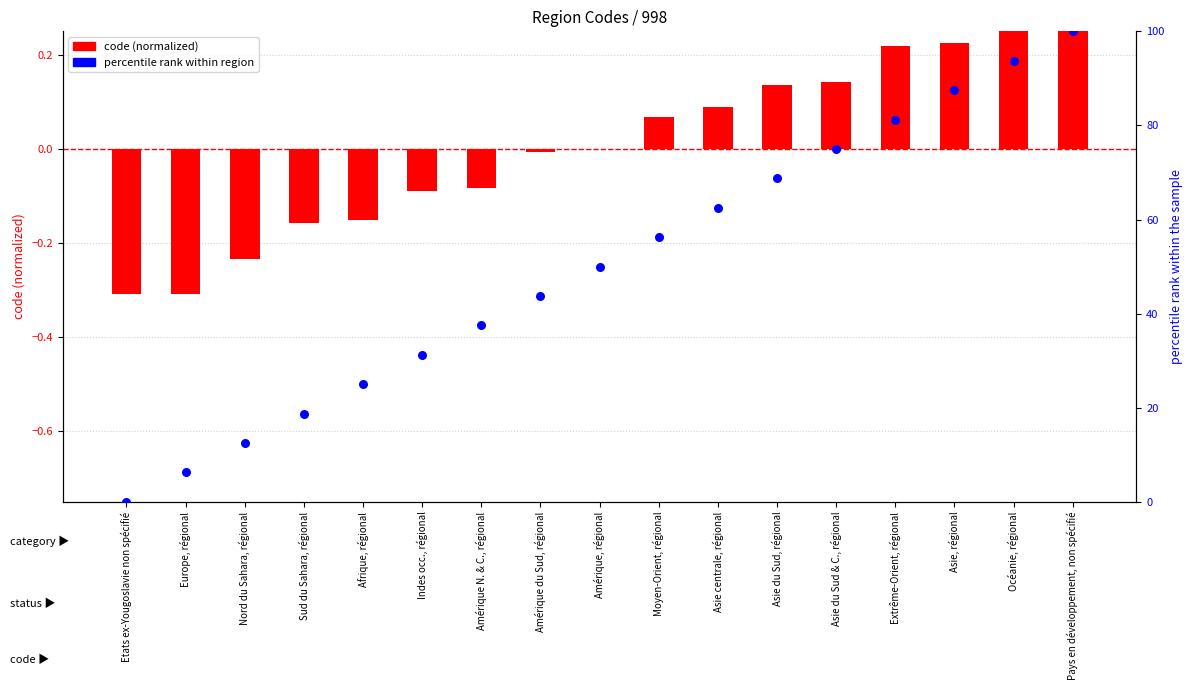

Is the value of percentile rank within region at Asie centrale, régional greater than the value of code (normalized) at Amérique du Sud, régional?

Yes